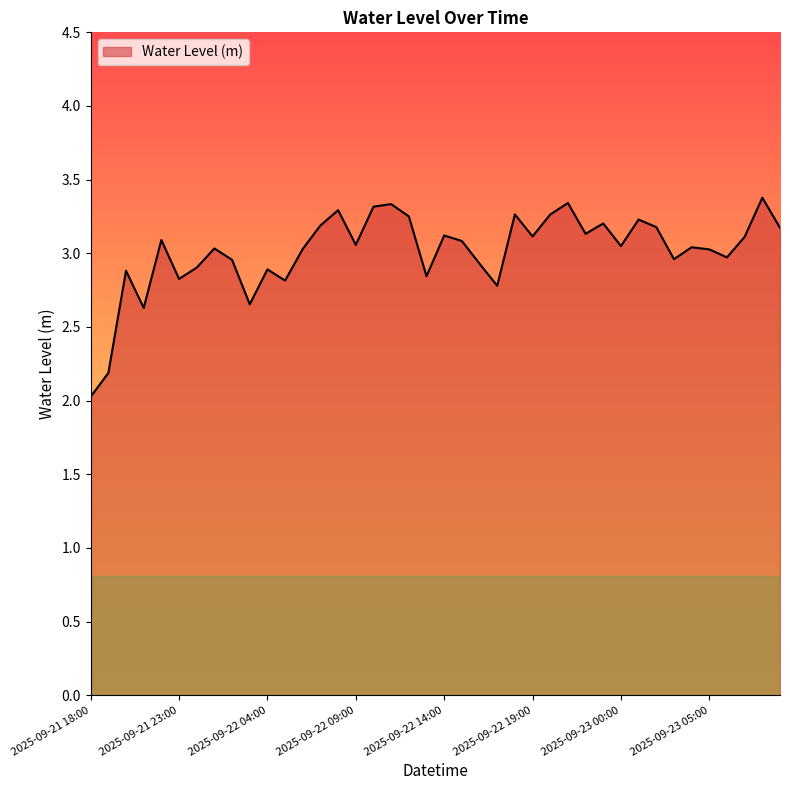

What is the difference between the maximum and minimum values?

1.4